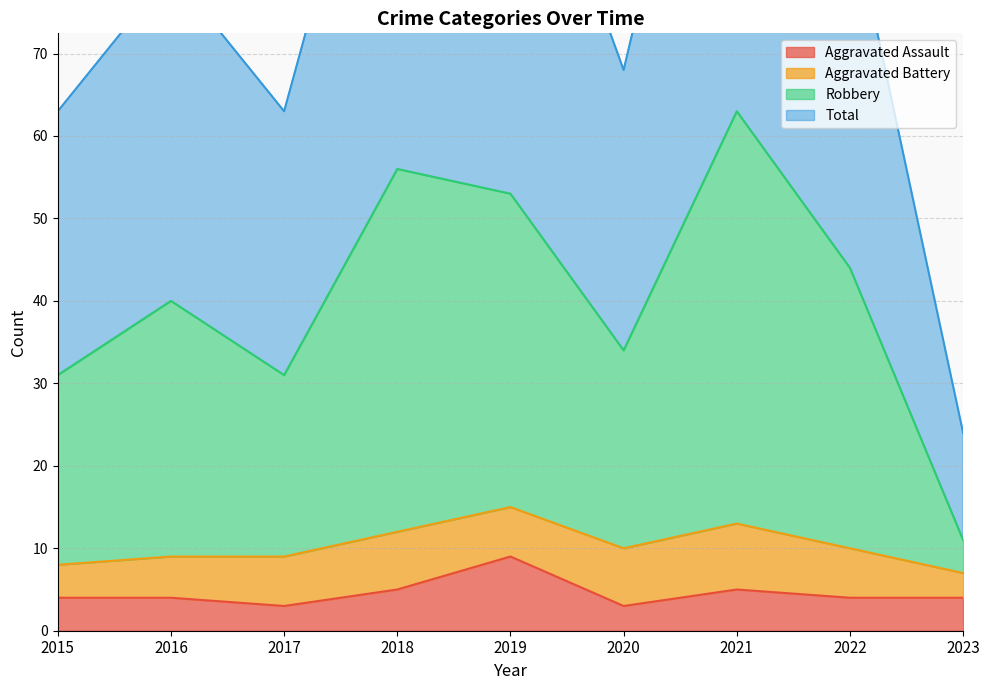

At which label does Aggravated Assault reach its peak?

2019